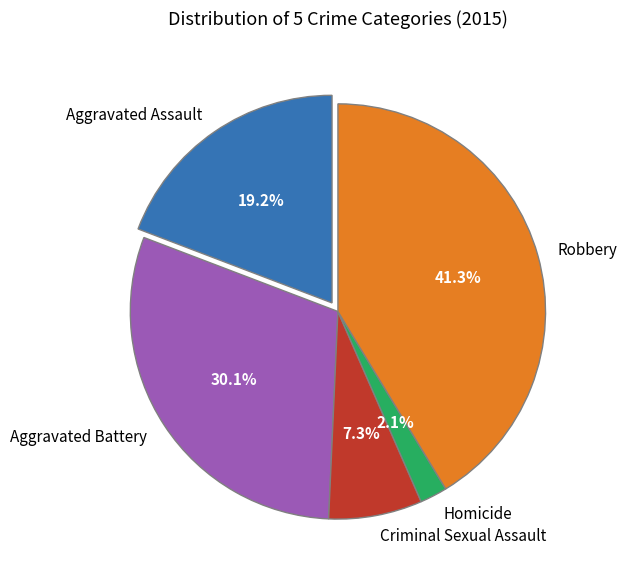

To the nearest percent, what percentage of the pie is Robbery?

41%